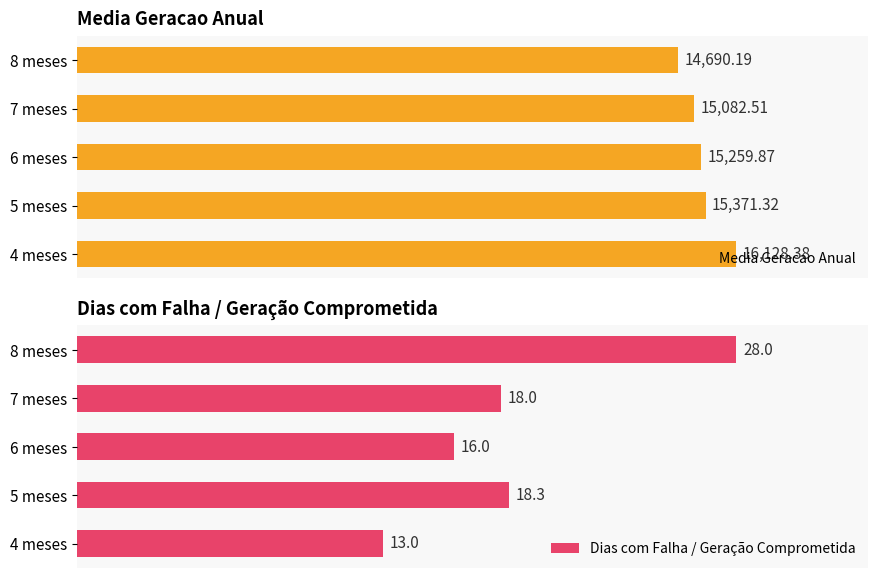

The value of Dias com Falha / Geração Comprometida at 6 meses is 87.8. True or false?

False